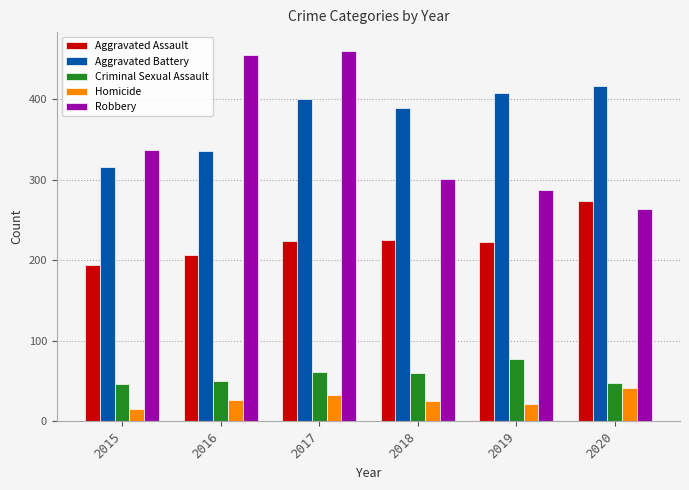

Which category has the highest value in the Criminal Sexual Assault series?

2019